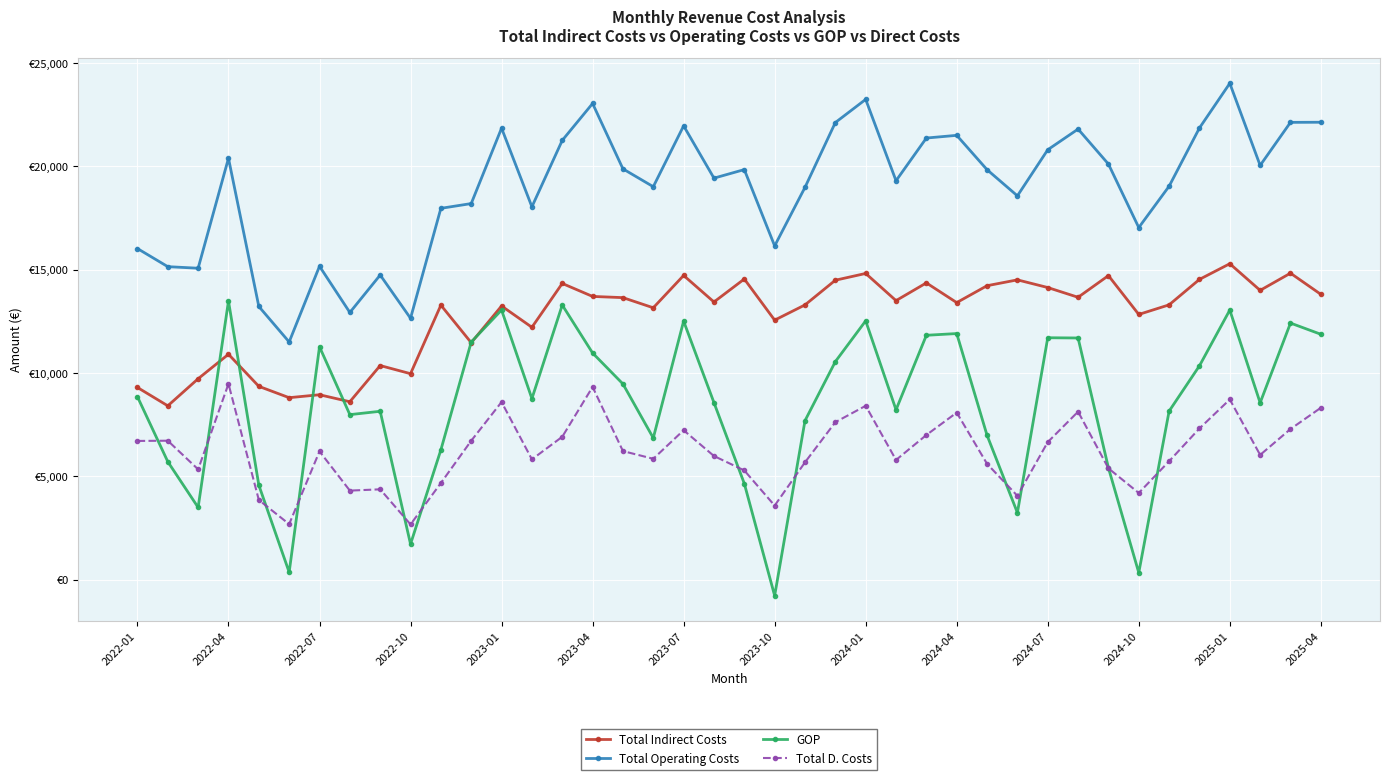

At how many categories does at least one series exceed 13158?

37